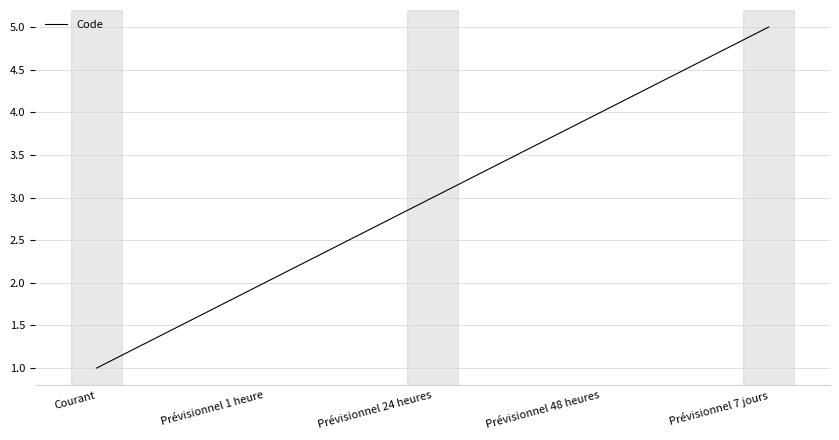

What is the change in value from Courant to Prévisionnel 7 jours?

+4